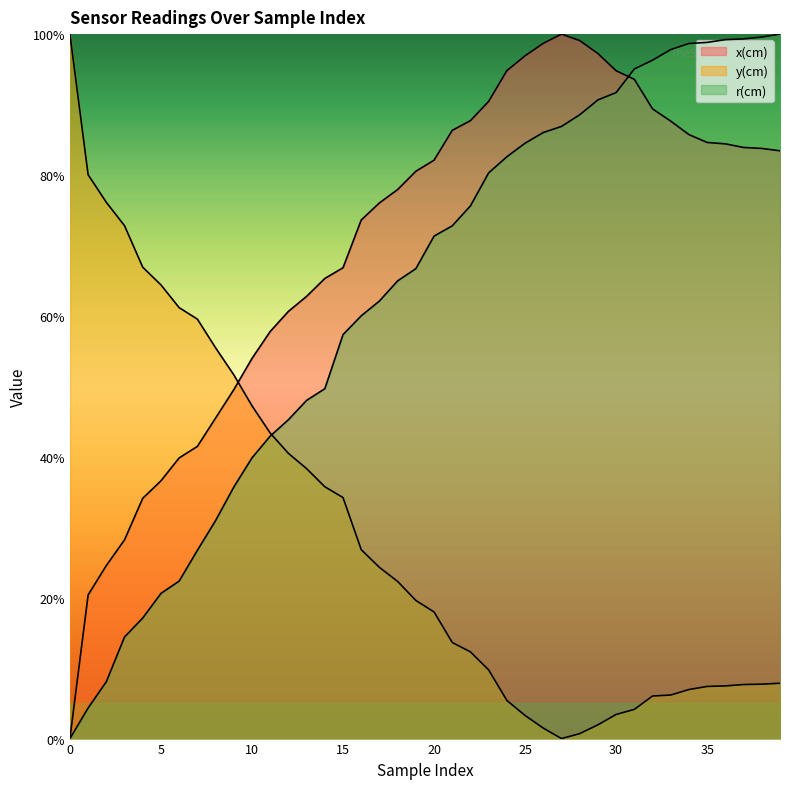

What is the sum of all r(cm) values?

25.1